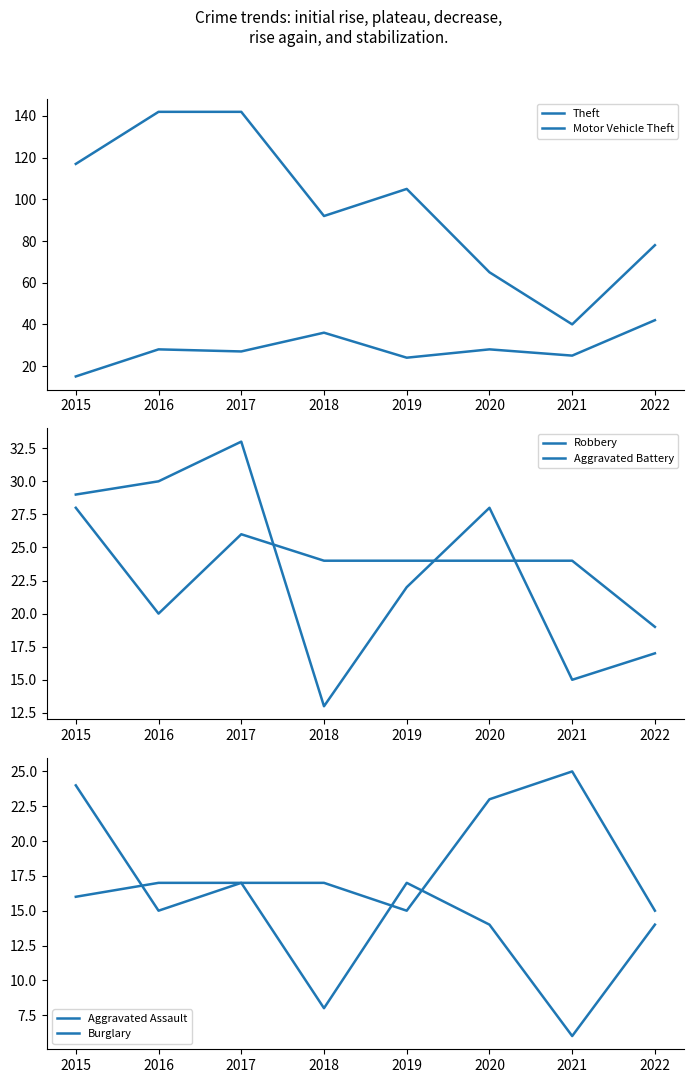

Count the number of categories in the chart.

8